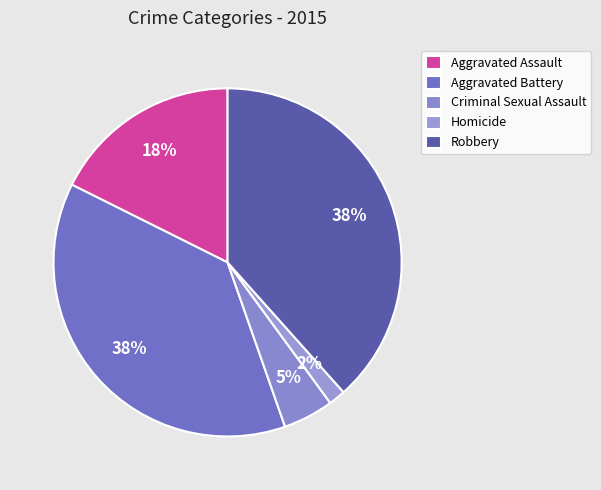

Is there any slice that represents more than half of the pie?

No